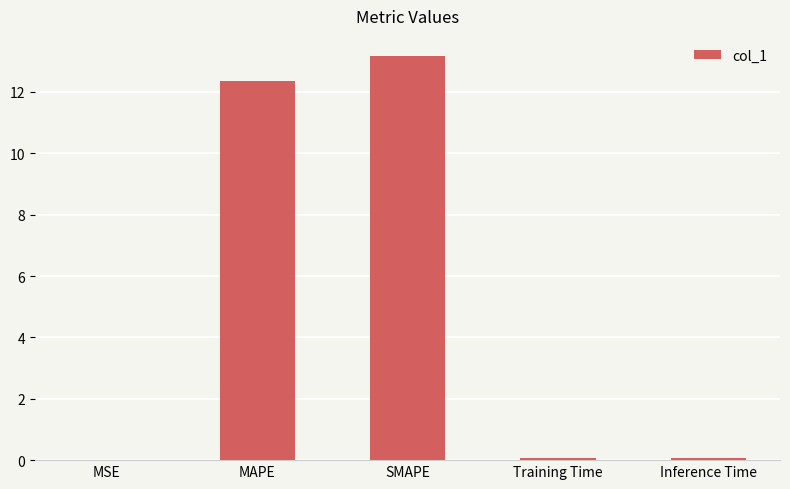

What is the sum of all values?

25.6